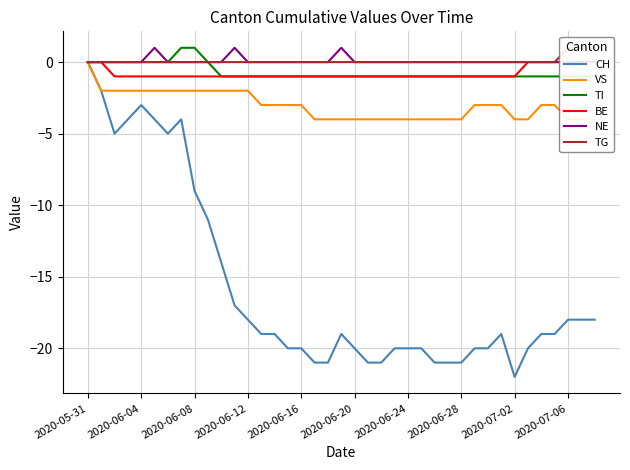

At how many categories does at least one series exceed -4?

39